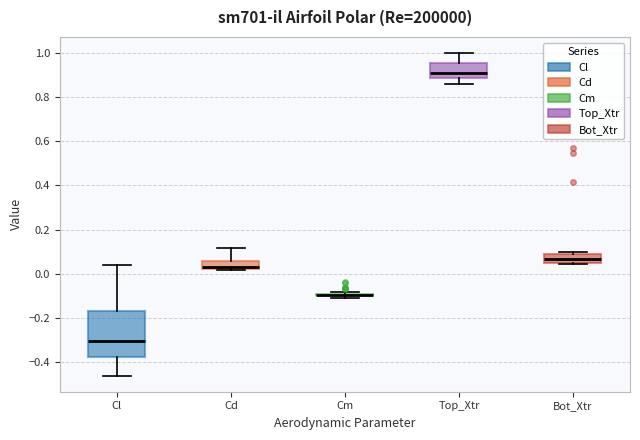

Reading left to right, transcribe this box plot: for each box, give where its median line is, the range the box spans, and where its two whiskers end, as read against the y-axis. The values are not printed on the chart, so give them approximately, as read against the axis.

Cl: median -0.30, box -0.38 to -0.18, whiskers -0.46 to 0.04
Cd: median 0.04, box 0.02 to 0.06, whiskers 0.02 (just below the box's lower edge) to 0.12
Cm: box collapsed to a line at -0.10, whiskers -0.10 to -0.08
Top_Xtr: median 0.90, box 0.88 to 0.96, whiskers 0.86 to 1.00
Bot_Xtr: median 0.06, box 0.04 to 0.08, whiskers 0.04 to 0.10